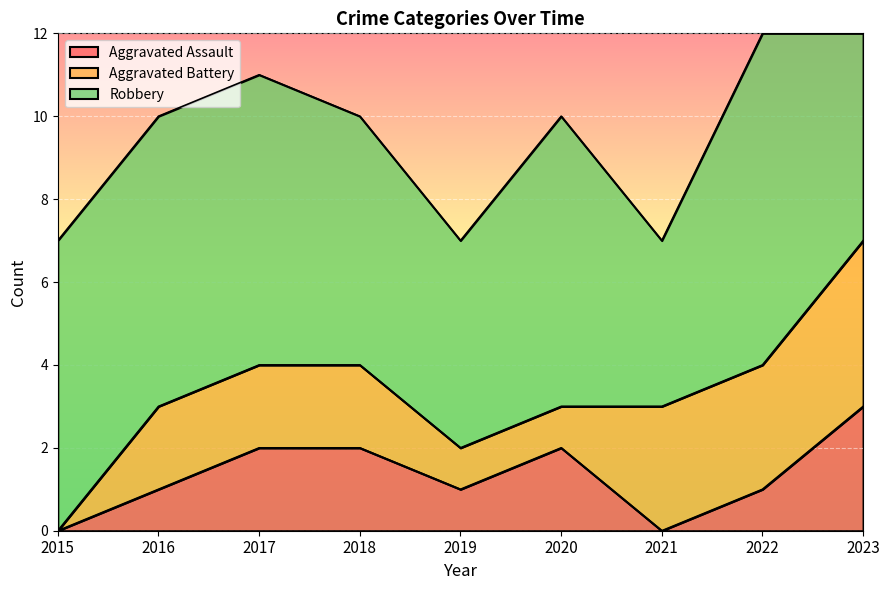

Is the value of Robbery at 2020 greater than the value of Aggravated Assault at 2019?

Yes